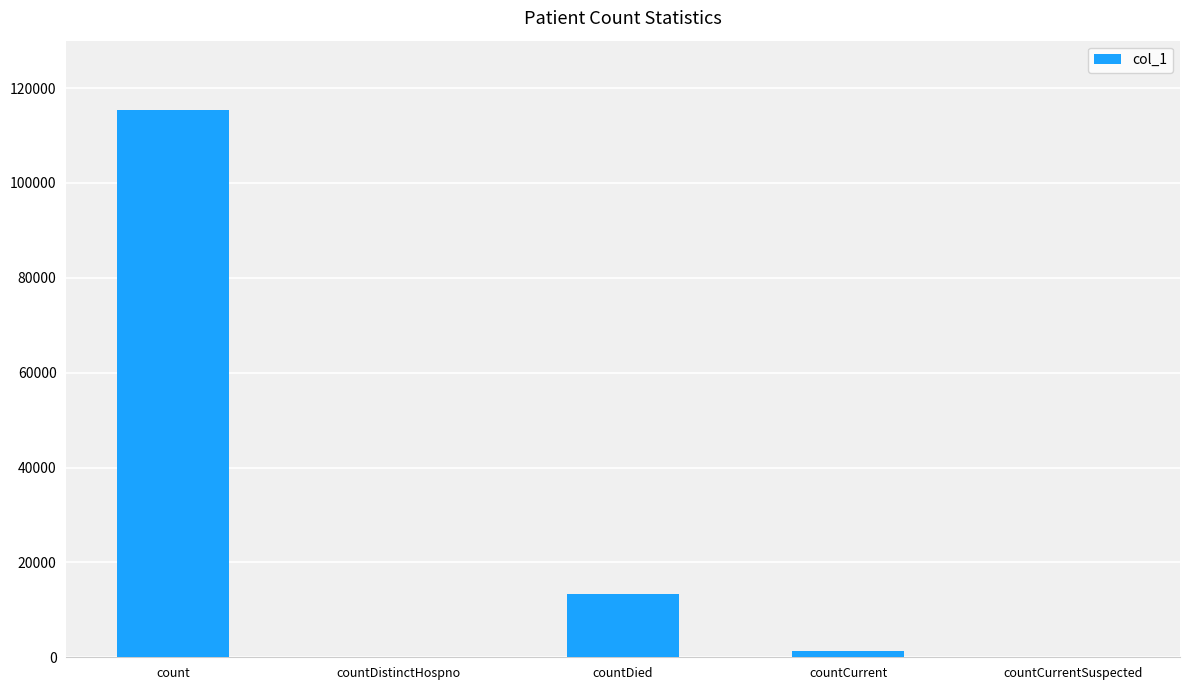

The value at countCurrentSuspected is 0. True or false?

True